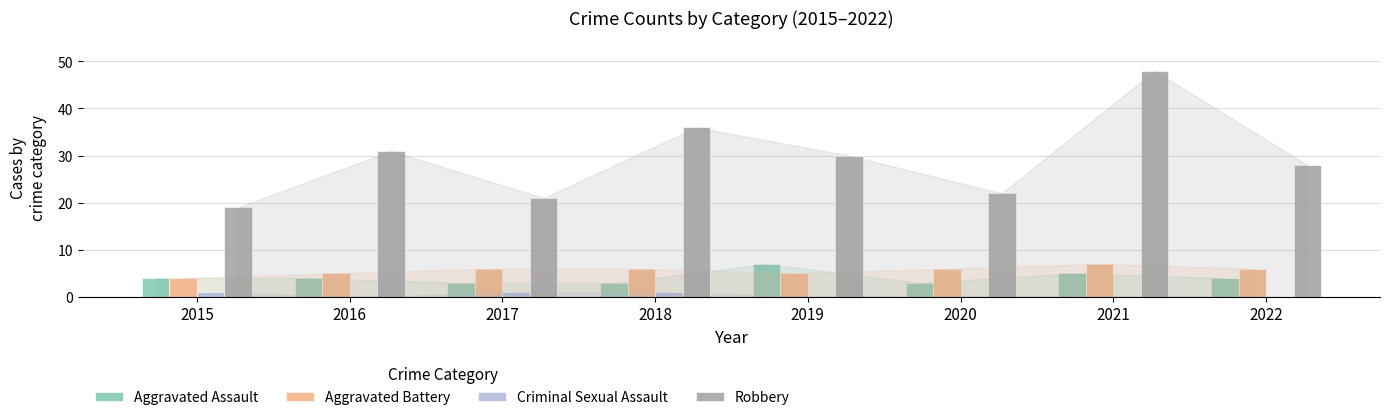

What is the highest value of the Aggravated Battery series?

7